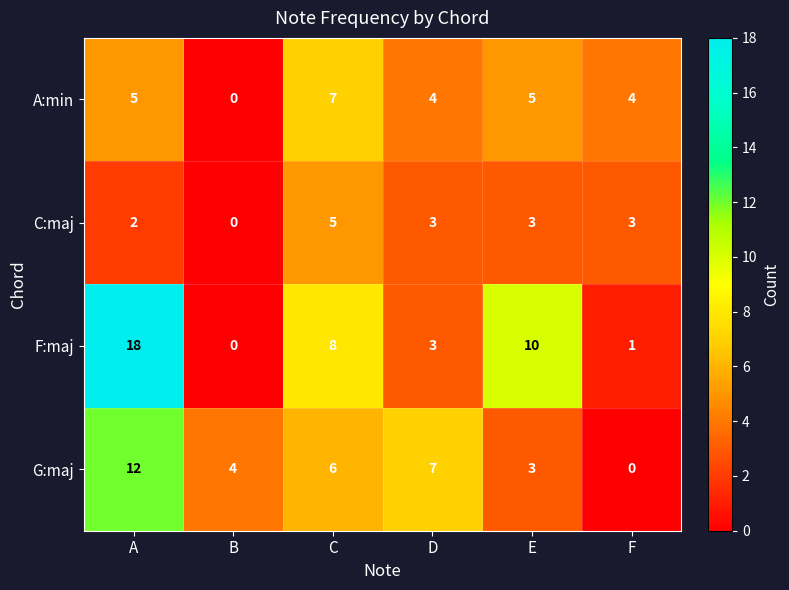

Reading left to right, extract all data points from this chart.

A:min: 5	0	7	4	5	4
C:maj: 2	0	5	3	3	3
F:maj: 18	0	8	3	10	1
G:maj: 12	4	6	7	3	0